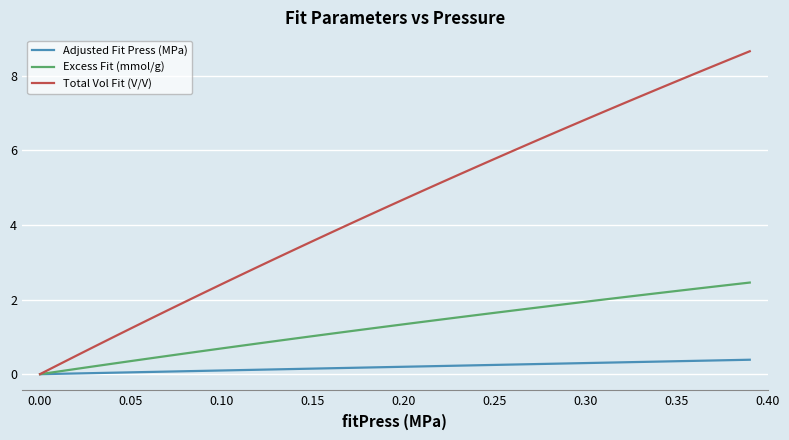

Does the chart display data point markers on the line(s)?

No